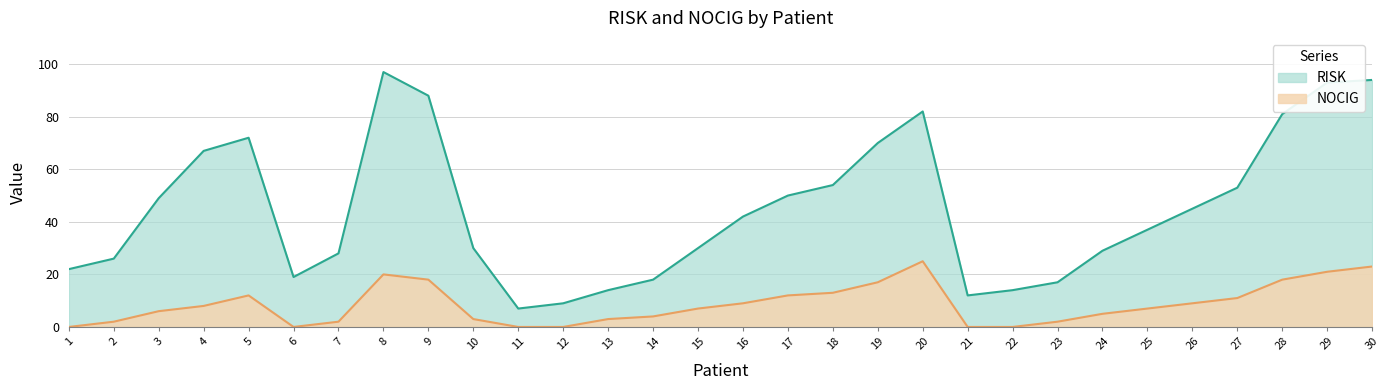

At how many categories does at least one series exceed 17?

24